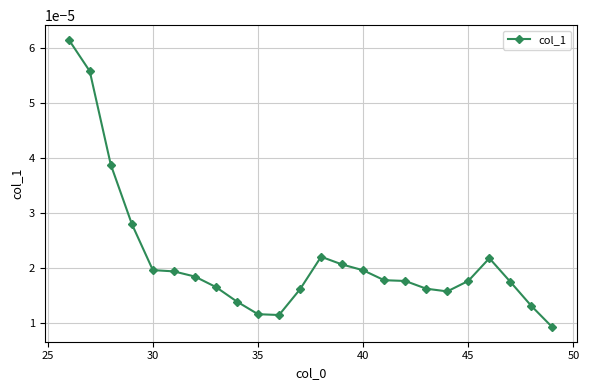

Count the values in the range 0 to 1.

24